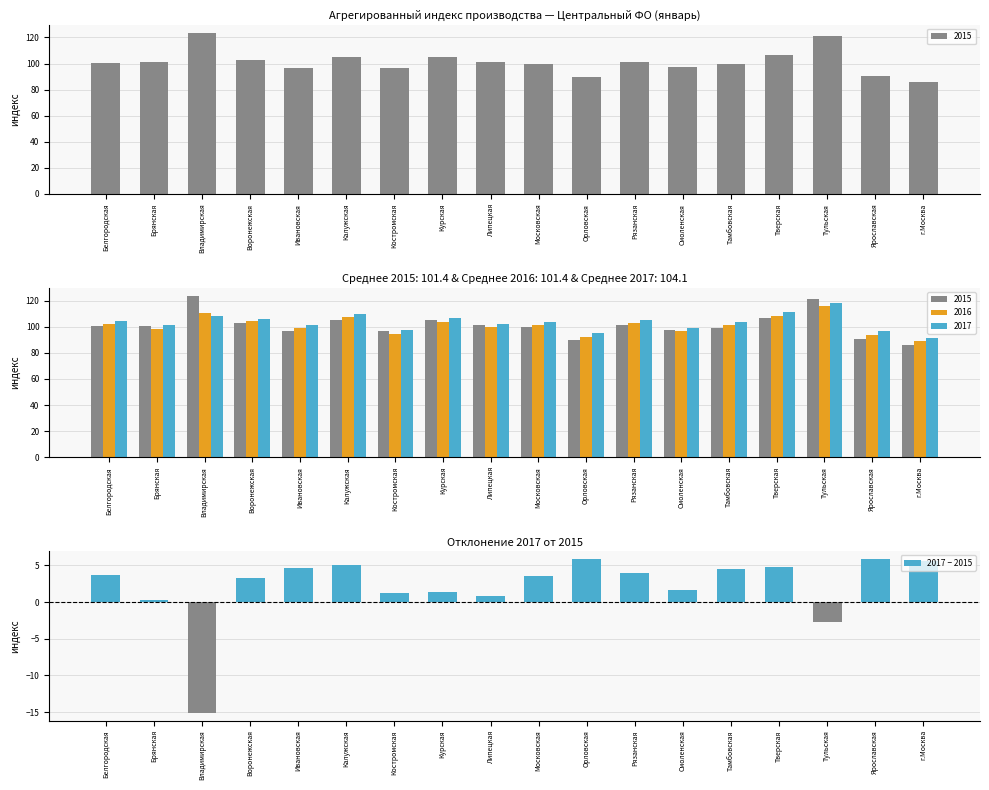

At which label is the value closest to -4?

Тульская